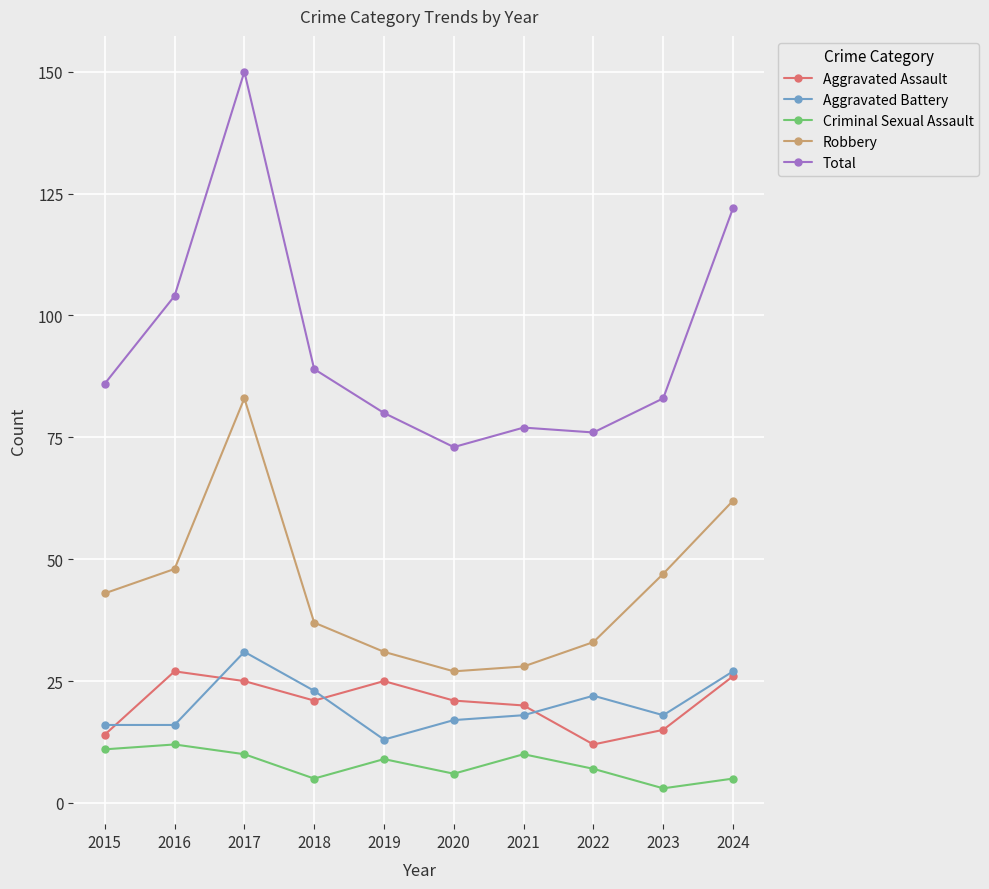

What is the highest value of the Aggravated Battery series?

31